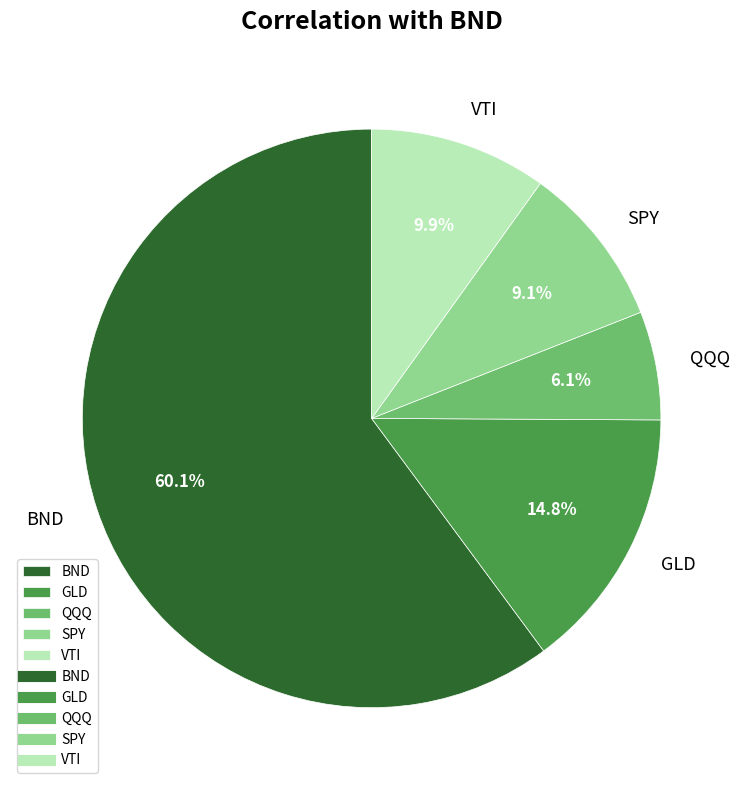

Between SPY and GLD, which is larger?

GLD